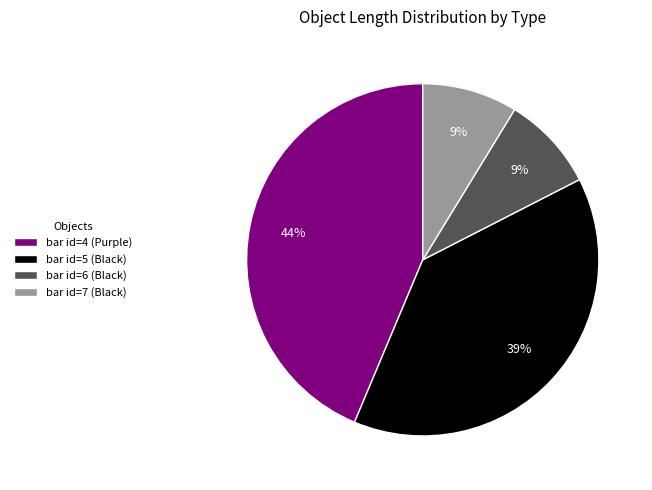

How many segments does this pie chart have?

4